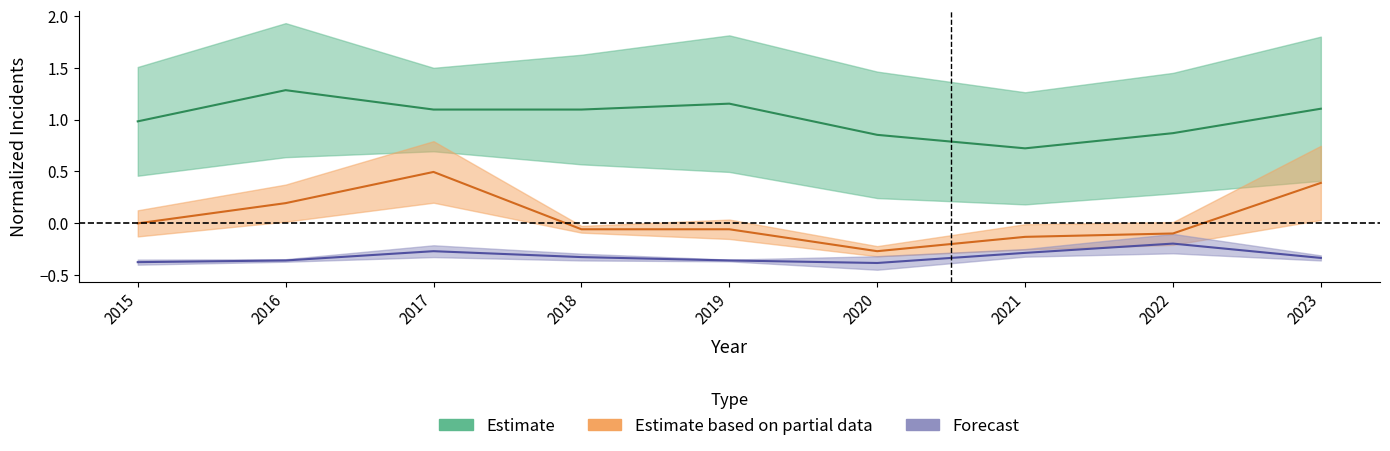

What is the value of the Motor Vehicle Theft point at the 2nd from the left?

0.2